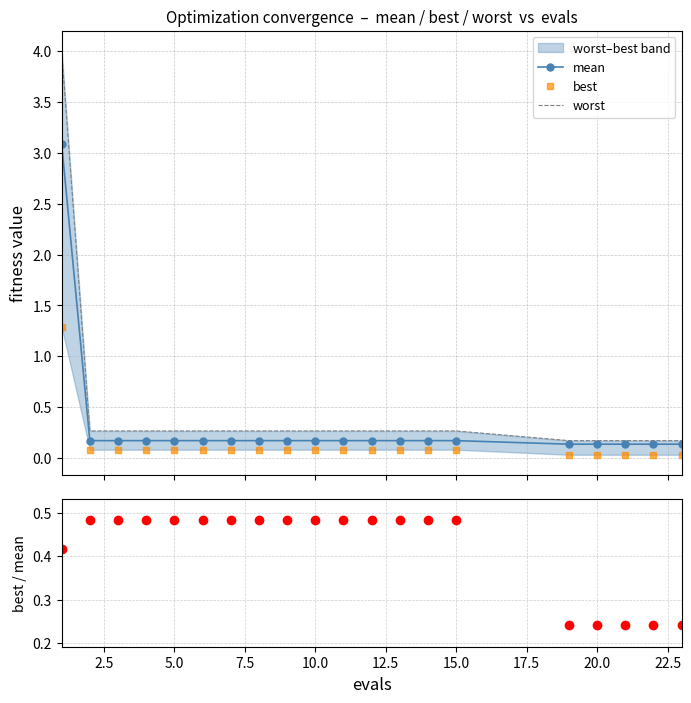

True or false: best has more than 0 points higher than both neighbors.

False